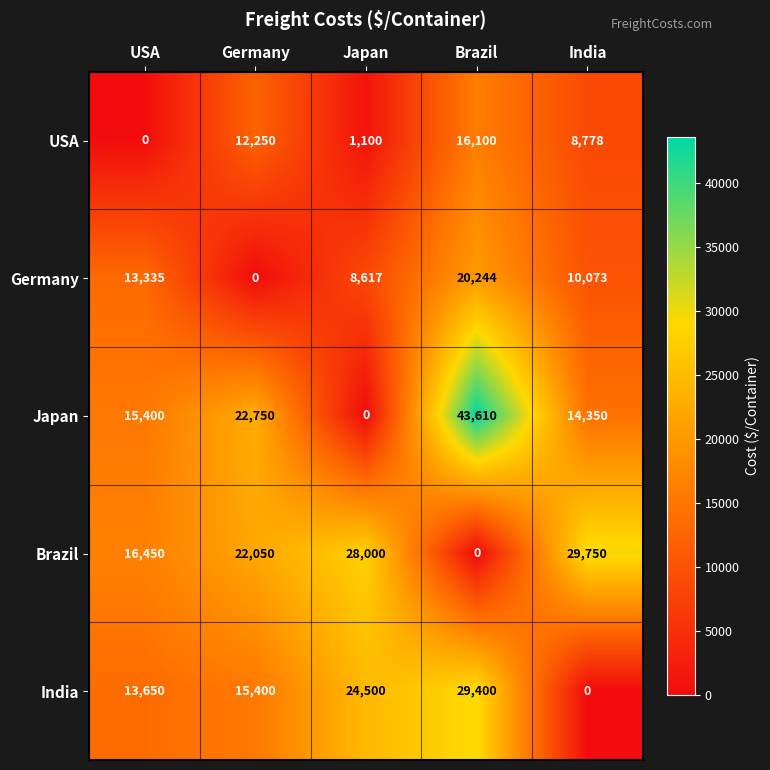

At which category is the sum across all series the highest?

Brazil